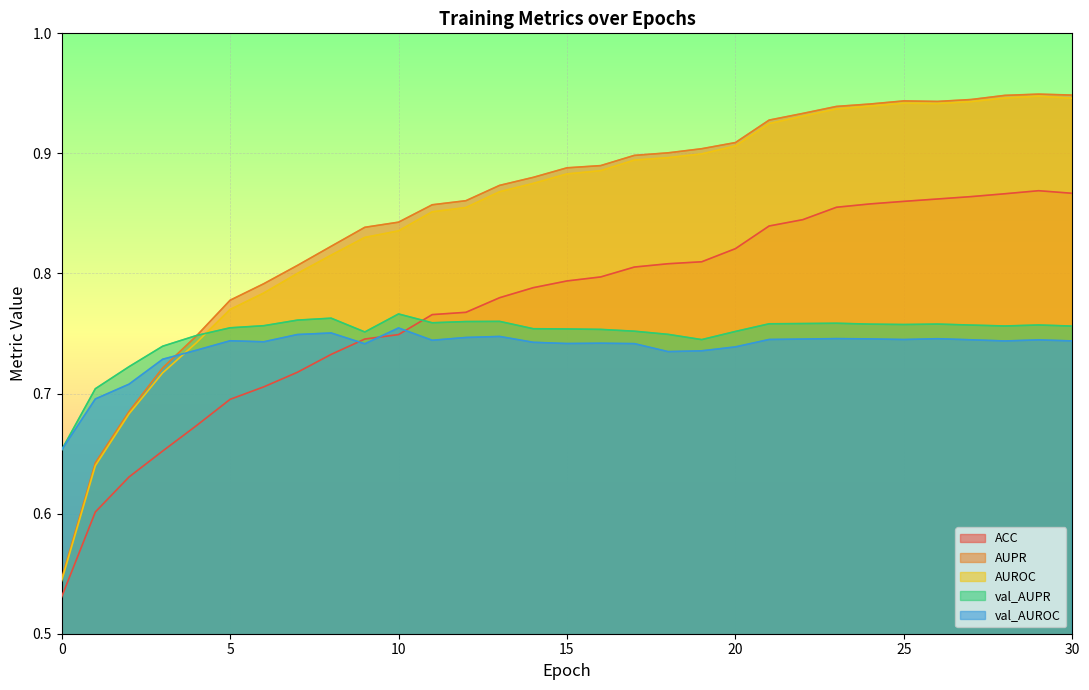

True or false: ACC has more than 0 points higher than both neighbors.

True